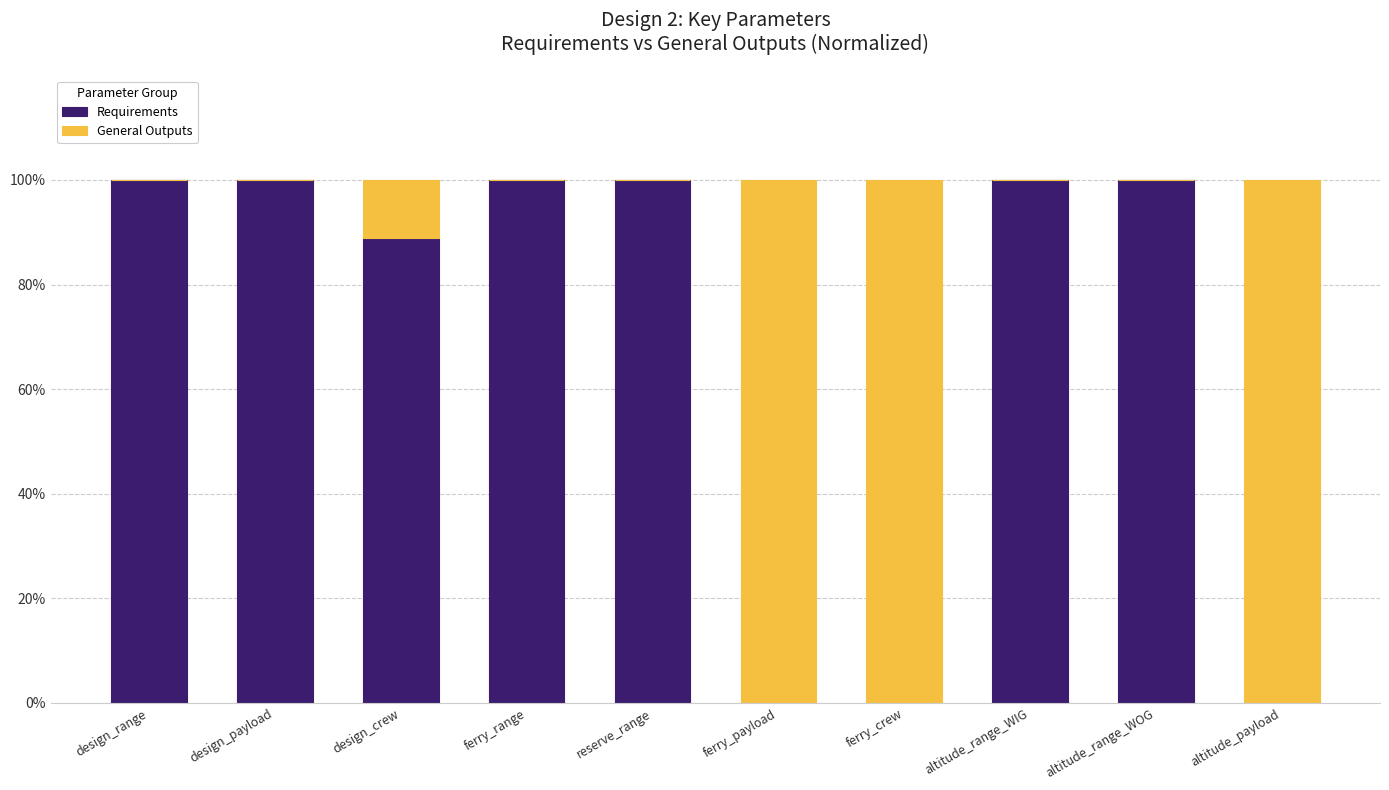

What is the total value across all series at design_crew?

100.0